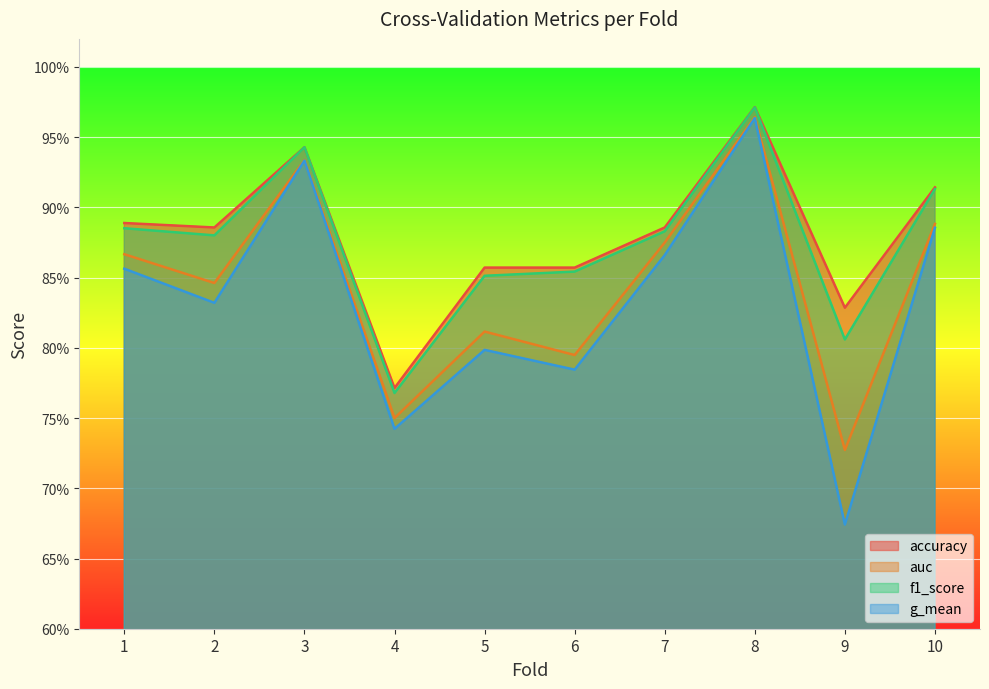

Where is the first local minimum for accuracy?

2